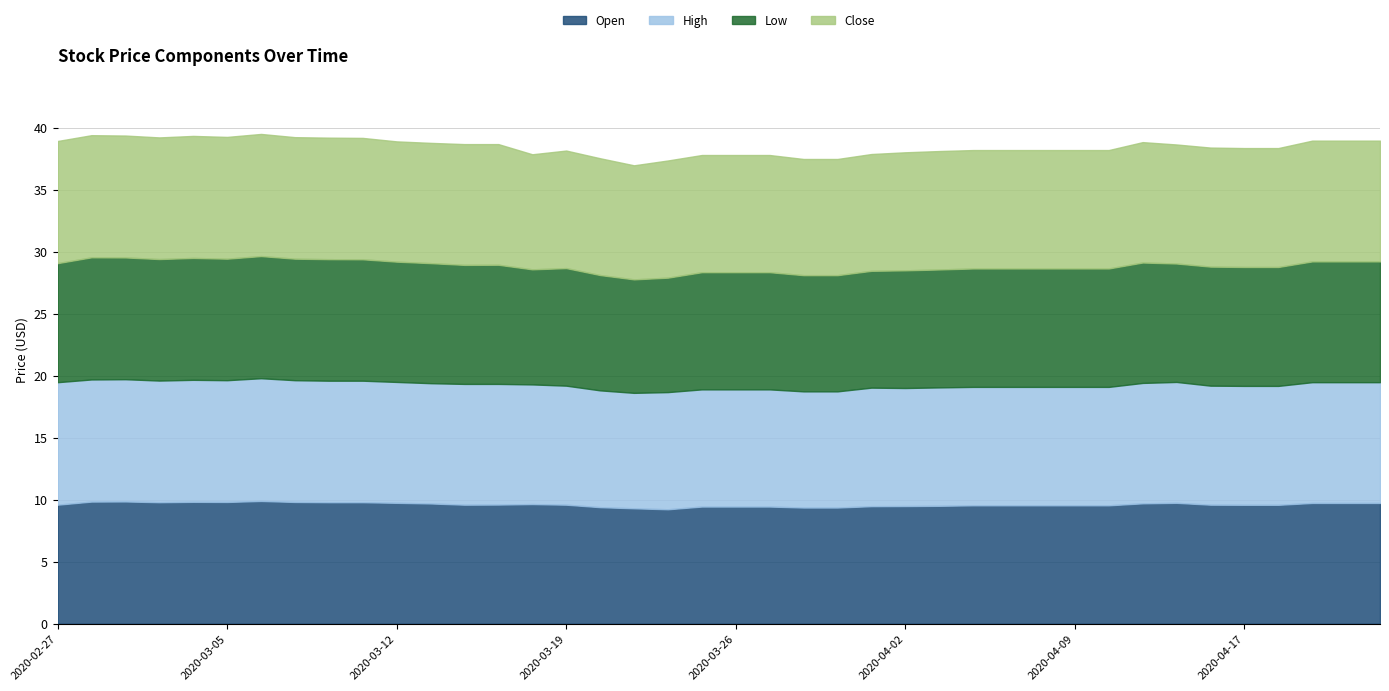

Rank the categories by Low value from highest to lowest.

2020-02-28, 2020-03-06, 2020-03-04, 2020-03-02, 2020-03-03, 2020-03-05, 2020-03-09, 2020-03-10, 2020-03-11, 2020-04-21, 2020-04-22, 2020-04-23, 2020-04-14, 2020-03-12, 2020-03-13, 2020-03-17, 2020-02-27, 2020-03-16, 2020-04-16, 2020-04-17, 2020-04-20, 2020-04-06, 2020-04-07, 2020-04-08, 2020-04-09, 2020-04-13, 2020-04-15, 2020-04-03, 2020-04-02, 2020-03-19, 2020-03-25, 2020-03-26, 2020-03-27, 2020-04-01, 2020-03-30, 2020-03-31, 2020-03-20, 2020-03-18, 2020-03-24, 2020-03-23